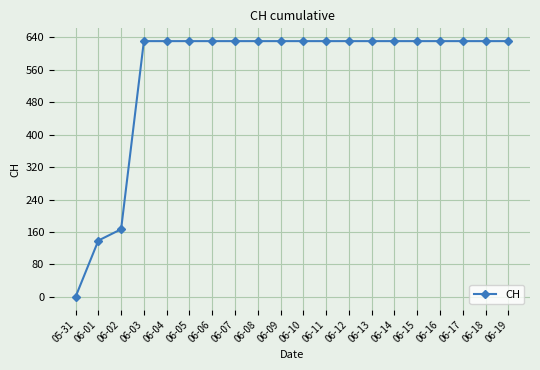

The chart shows a value of 631 at 06-05. True or false?

True